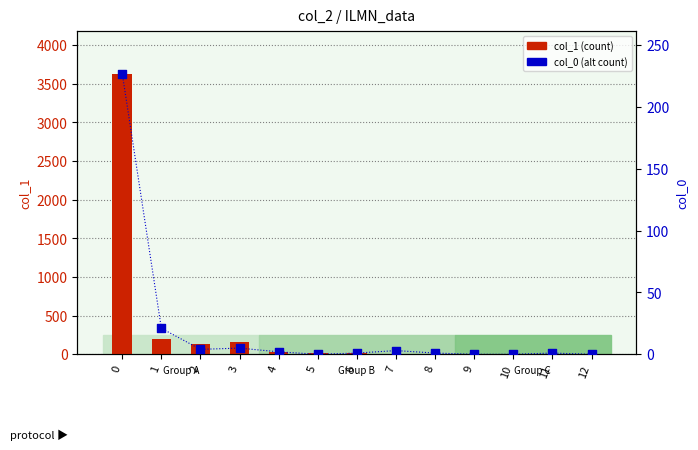

Which series contains the lowest Y value?

col_0 (alt count)